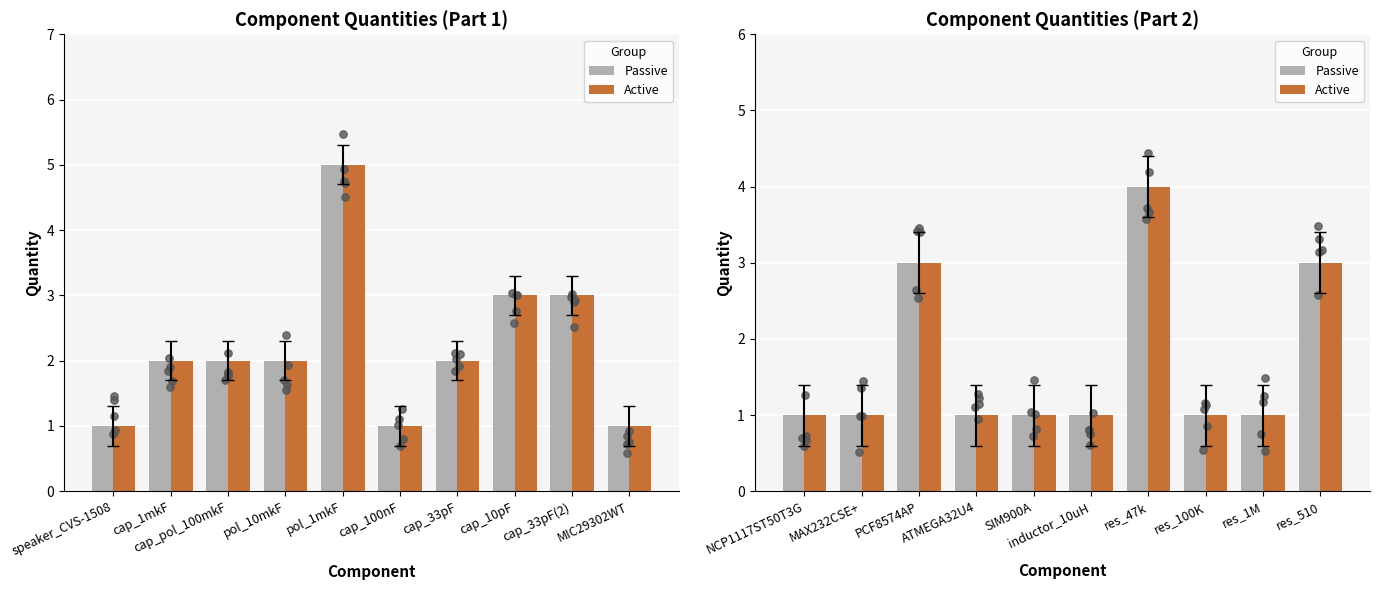

What is the ratio of the value at SIM900A to the value at cap_100nF?

1.0